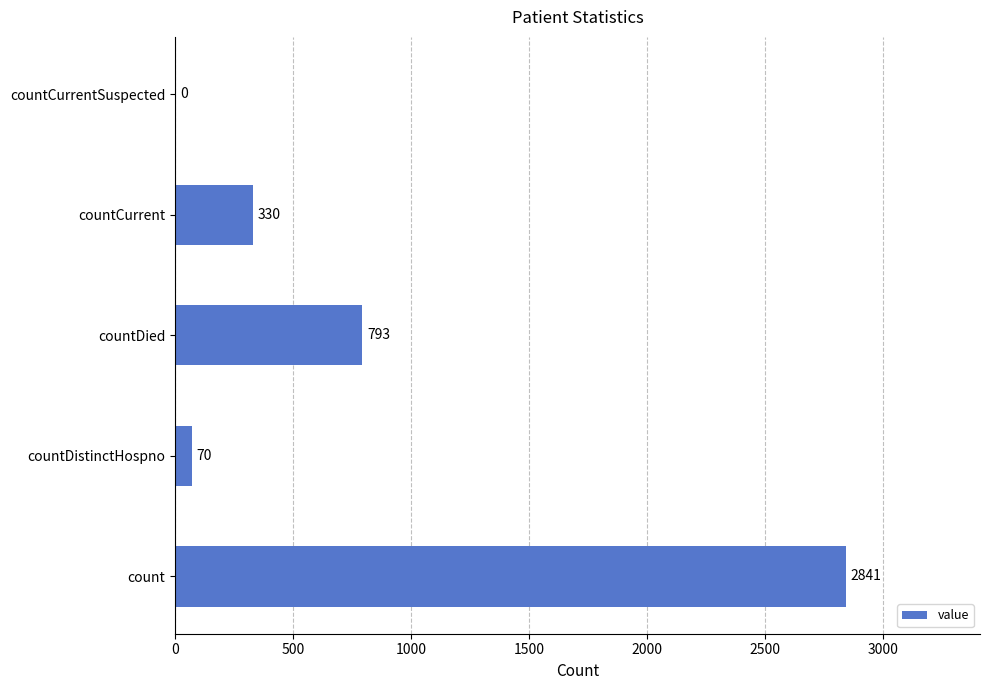

Between countDistinctHospno and countCurrent, which is larger?

countCurrent